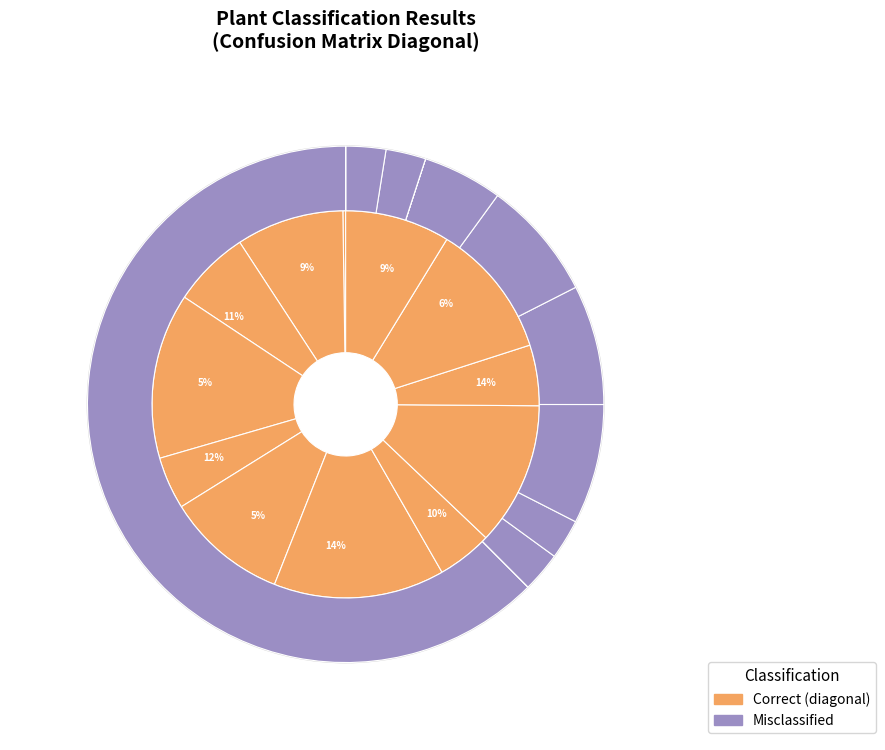

Which series changed the most between Charlock and Cleavers?

Correct (diagonal)